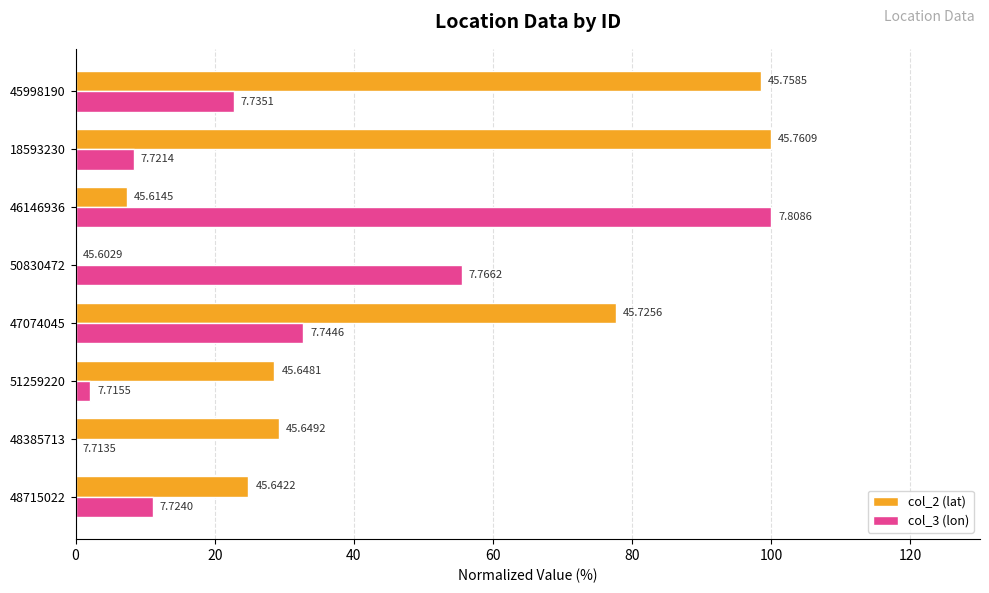

What are all the series names shown in the legend?

col_2 (lat), col_3 (lon)